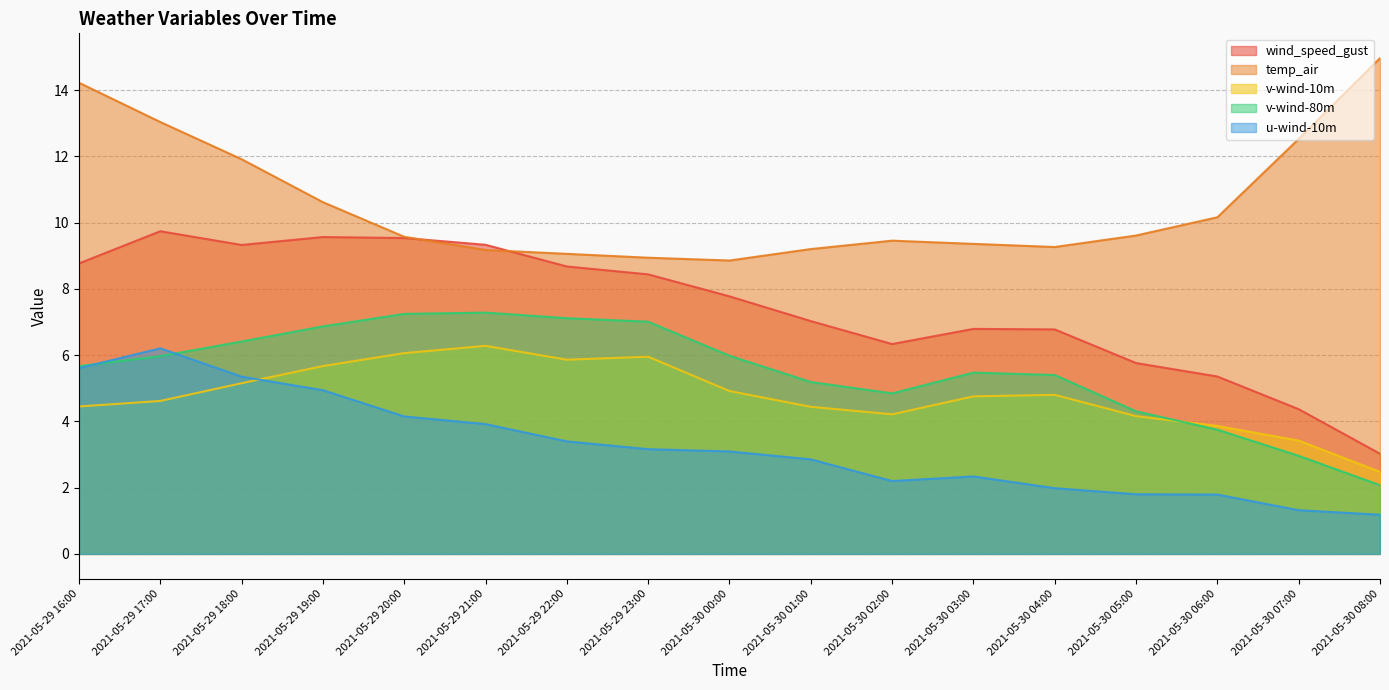

Is it true that v-wind-80m equals 12.6 at 2021-05-29 20:00?

False